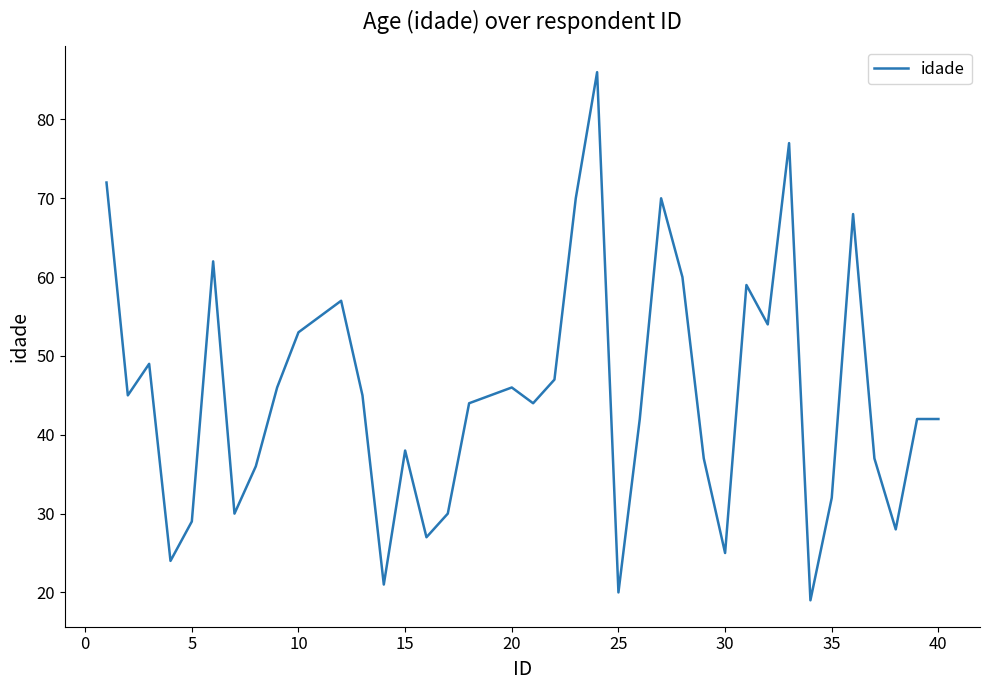

What is the smallest value displayed?

19